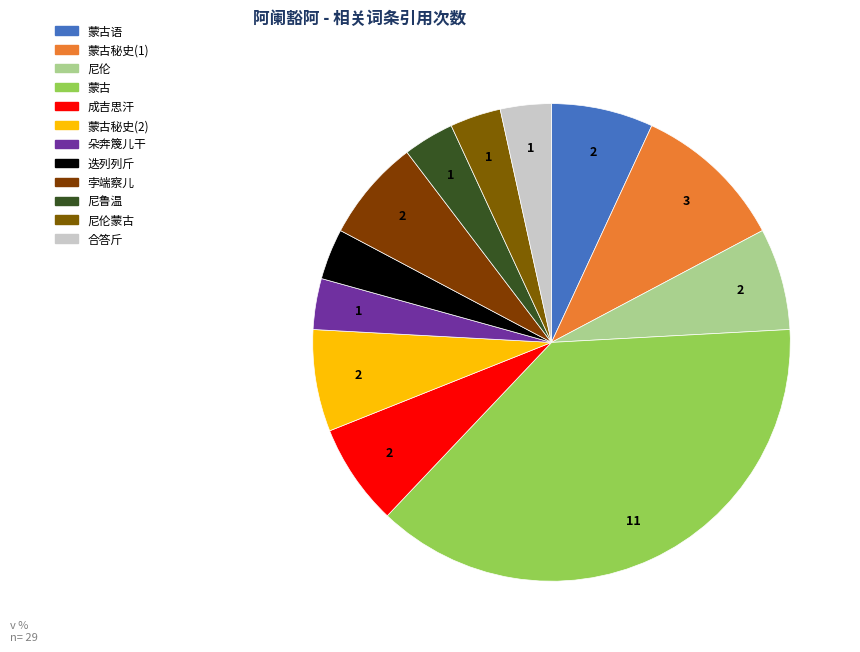

Count the number of slices in the pie.

12